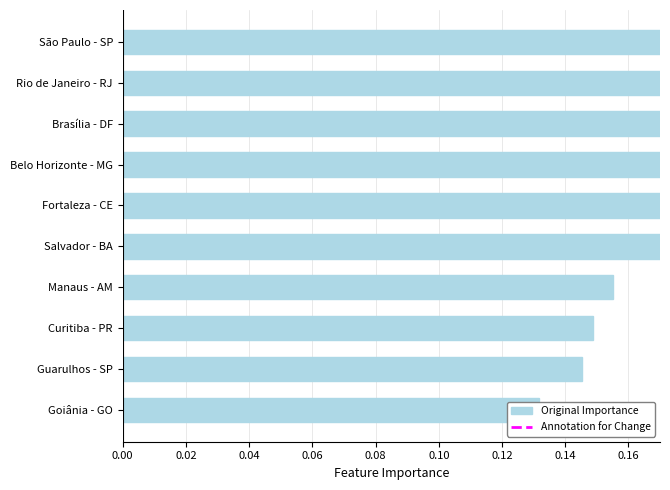

Count the number of categories in the chart.

10